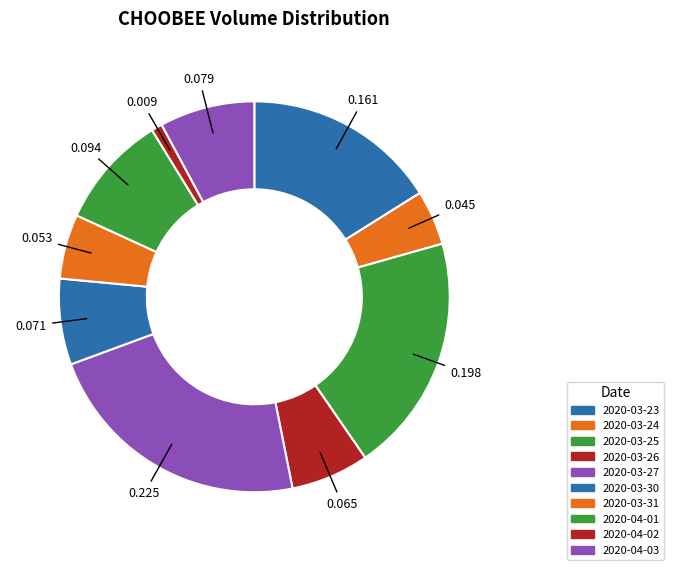

To the nearest percent, what is the difference between the 2020-04-03 and 2020-04-02 slice percentages?

7%